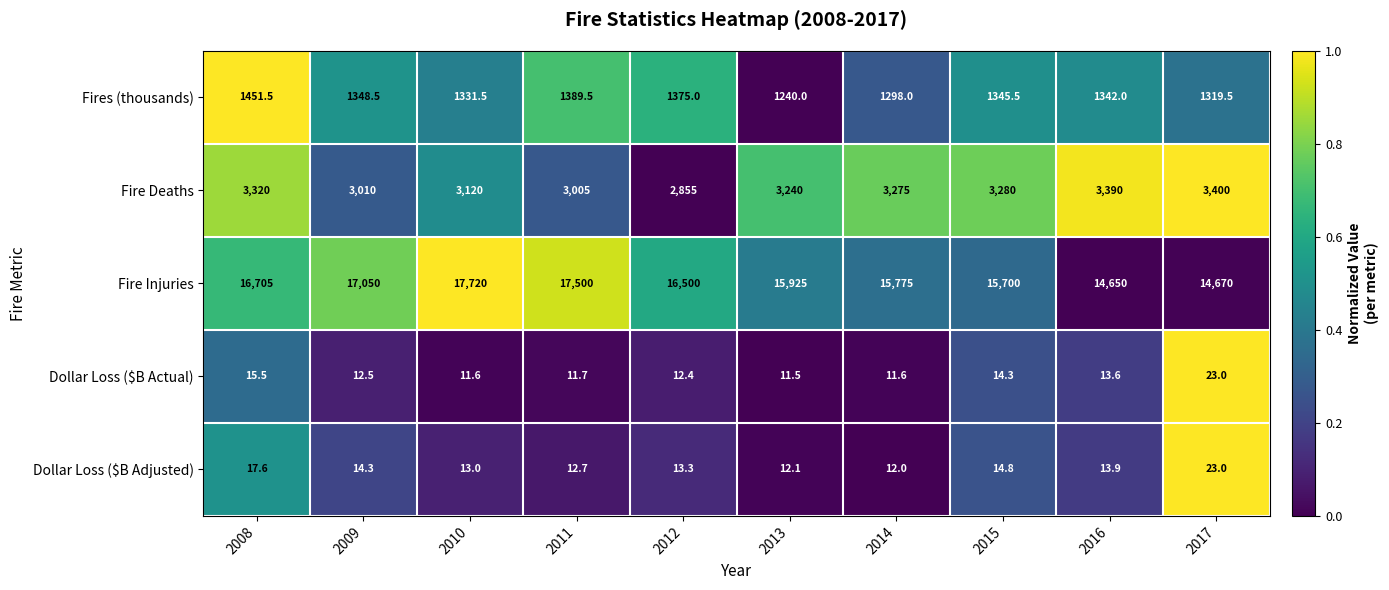

Is the value of Dollar Loss ($B Actual) at 2010 greater than the value of Fire Deaths at 2009?

No